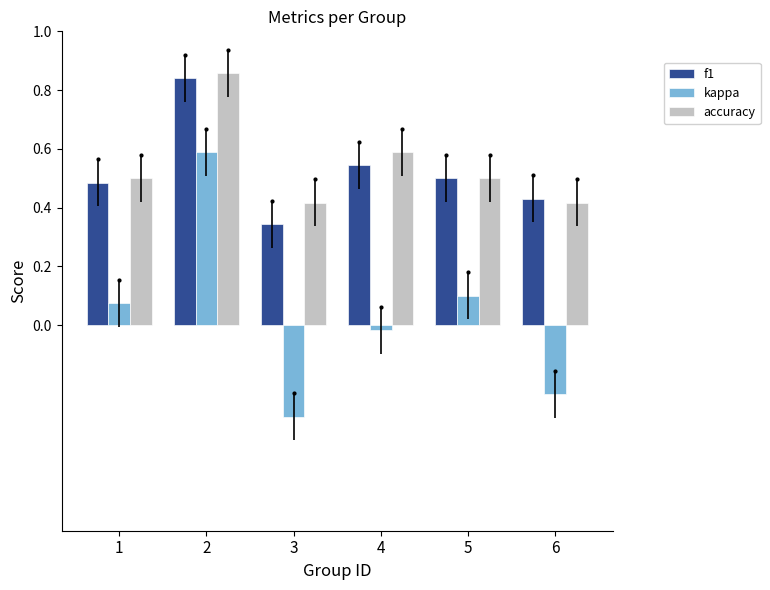

How many f1 values are between 0 and 1?

6